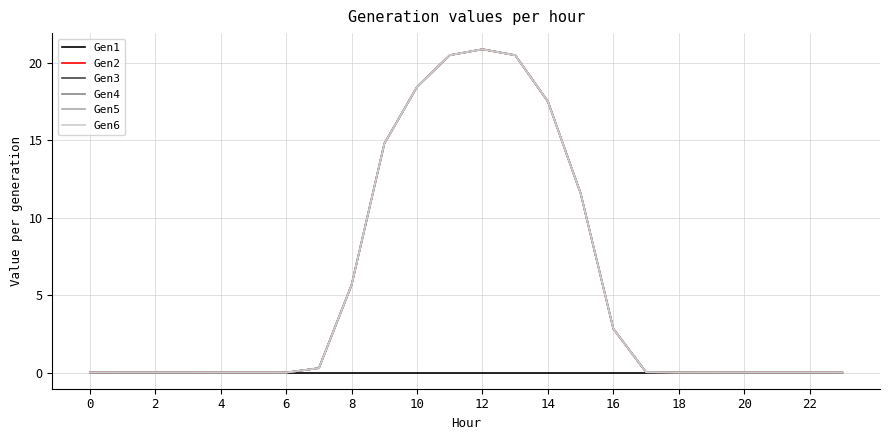

Which series has the widest spread of values?

Gen2